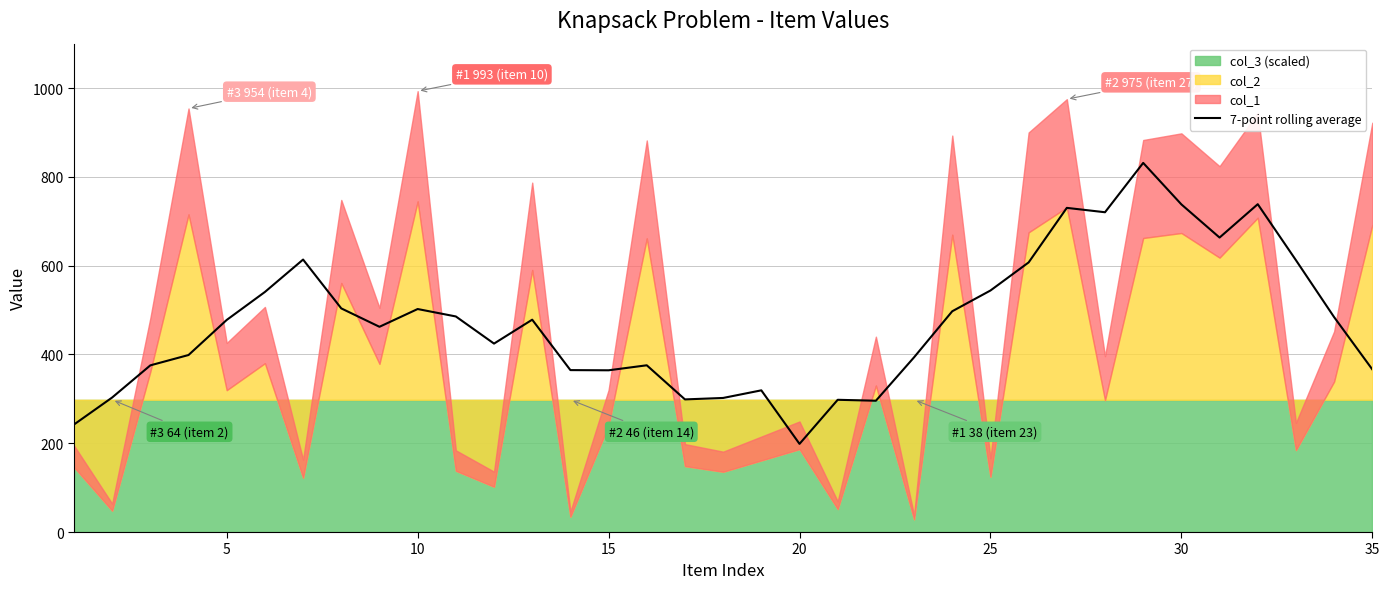

The value of 7-point rolling average at 10 is 502.3. True or false?

True